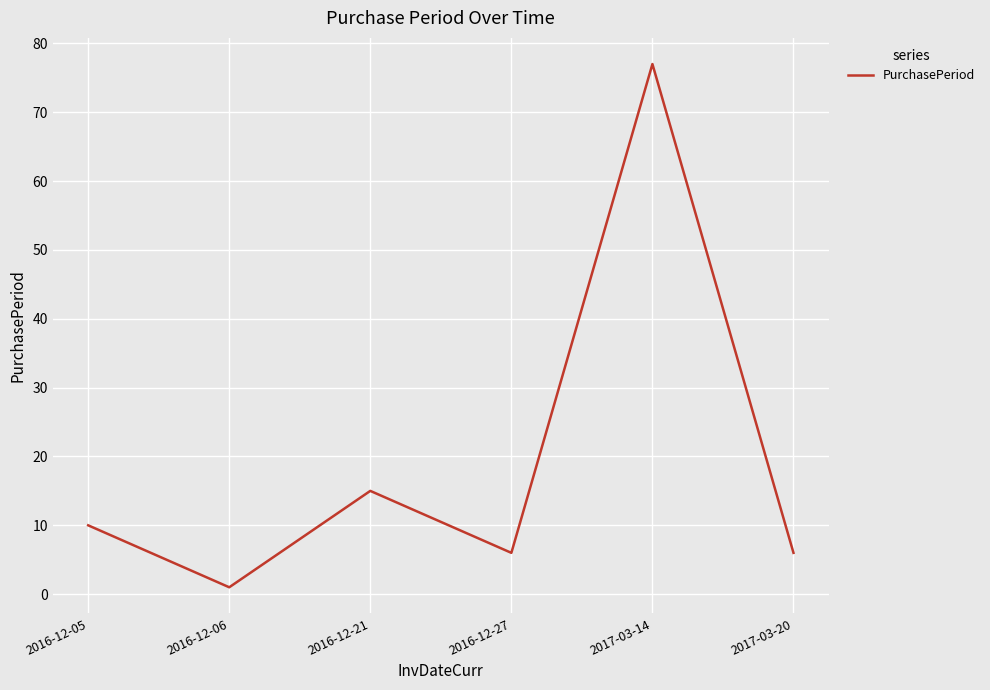

Approximately how many times larger is the value at 2016-12-27 compared to 2017-03-20?

1.0